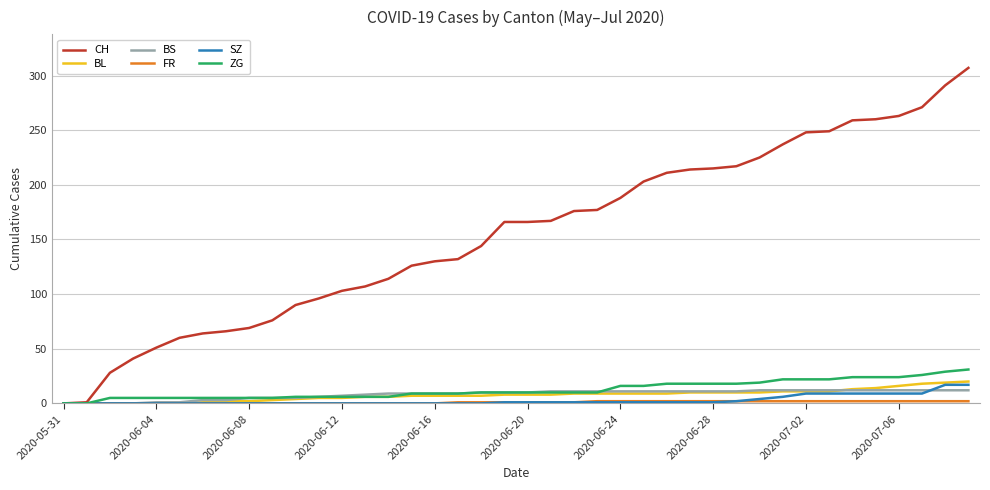

Count the number of data series in this chart.

6